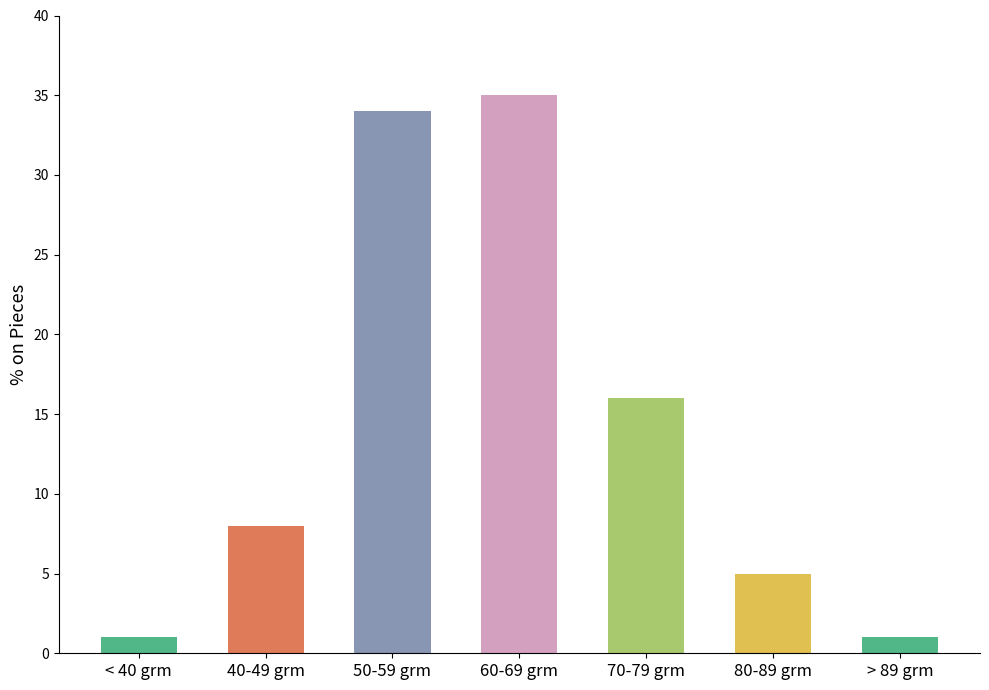

The chart shows a value of 35 at 60-69 grm. True or false?

True